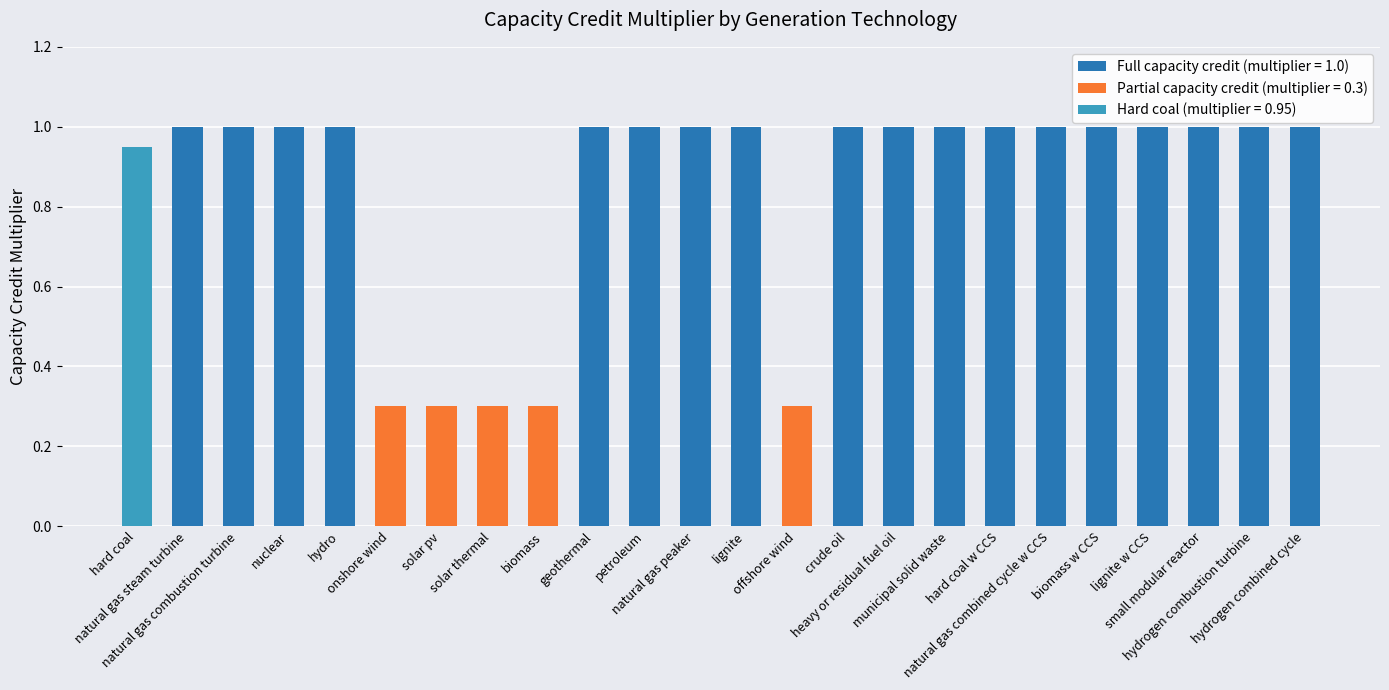

What is the difference between the second highest and minimum values?

0.7